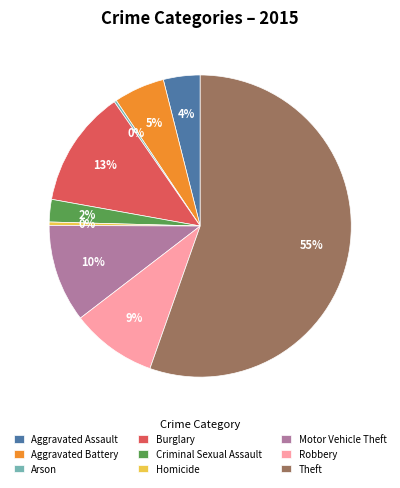

Which category has the biggest portion of the pie?

Theft